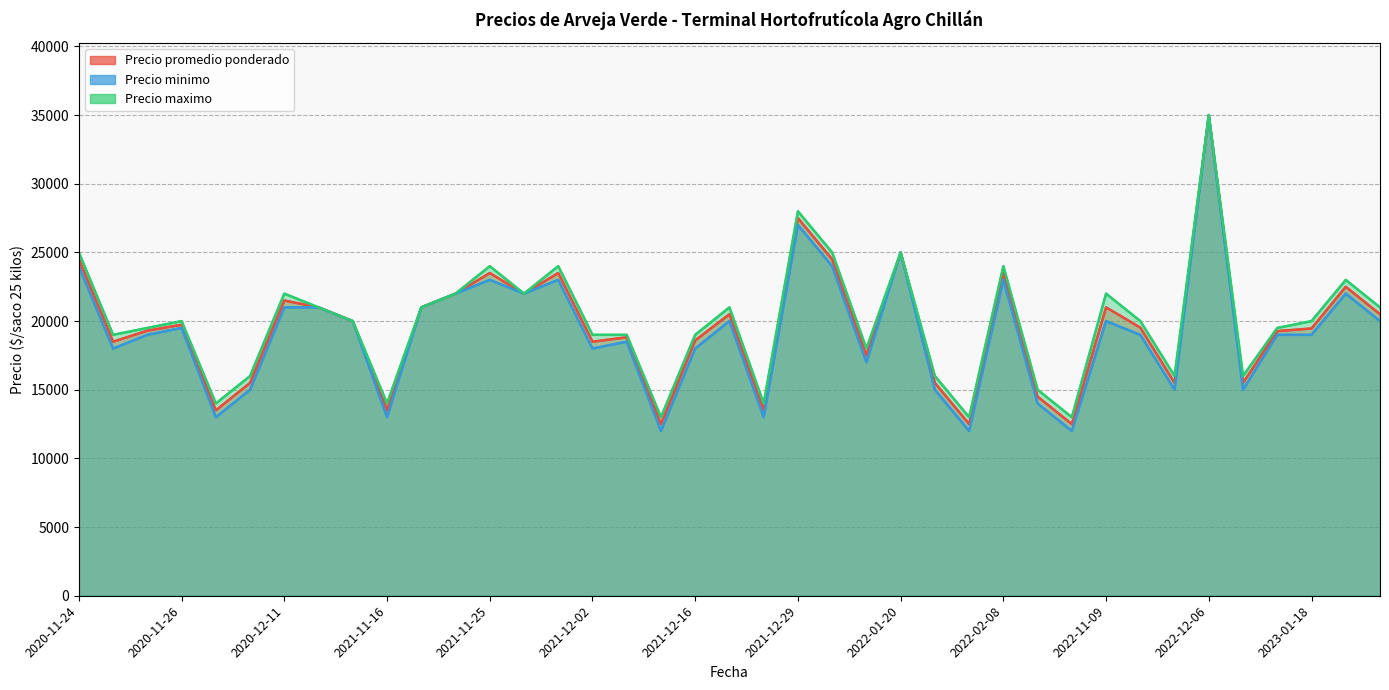

Does the chart have visible grid lines?

Yes